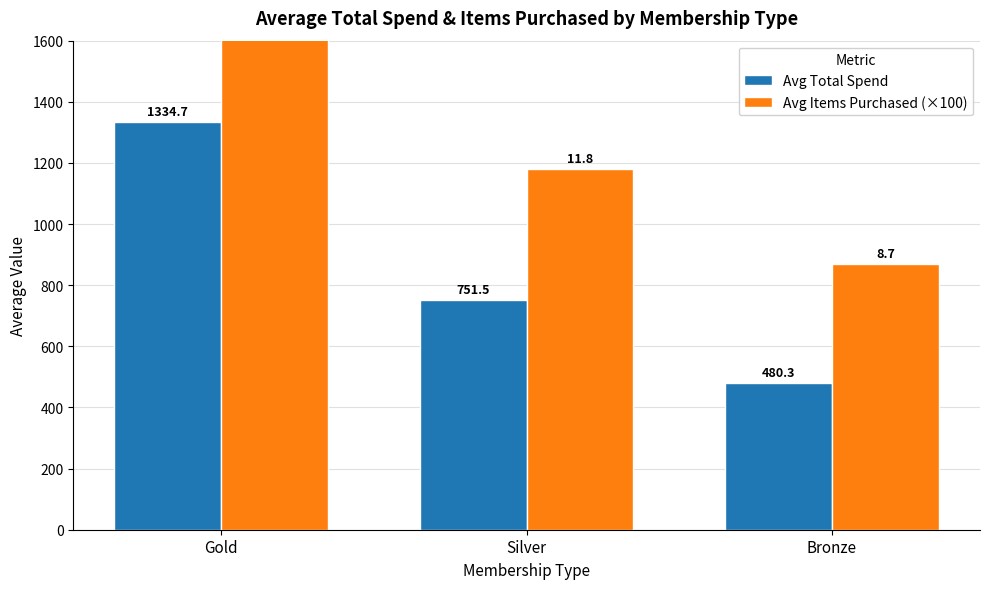

What is the difference between the Avg Items Purchased (×100) values at Bronze and Gold?

850.0